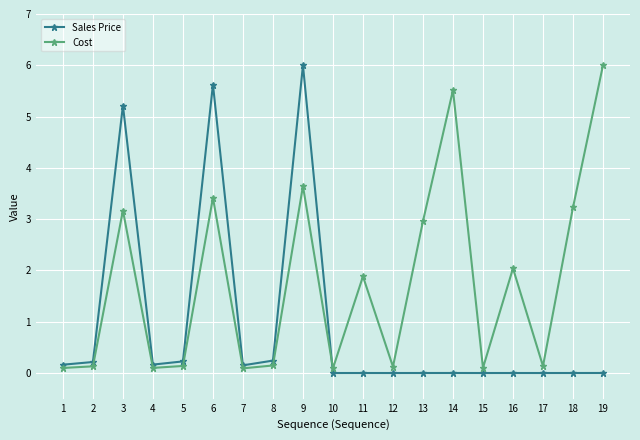

What is the sum of the Cost values at 8 and 5?

0.3